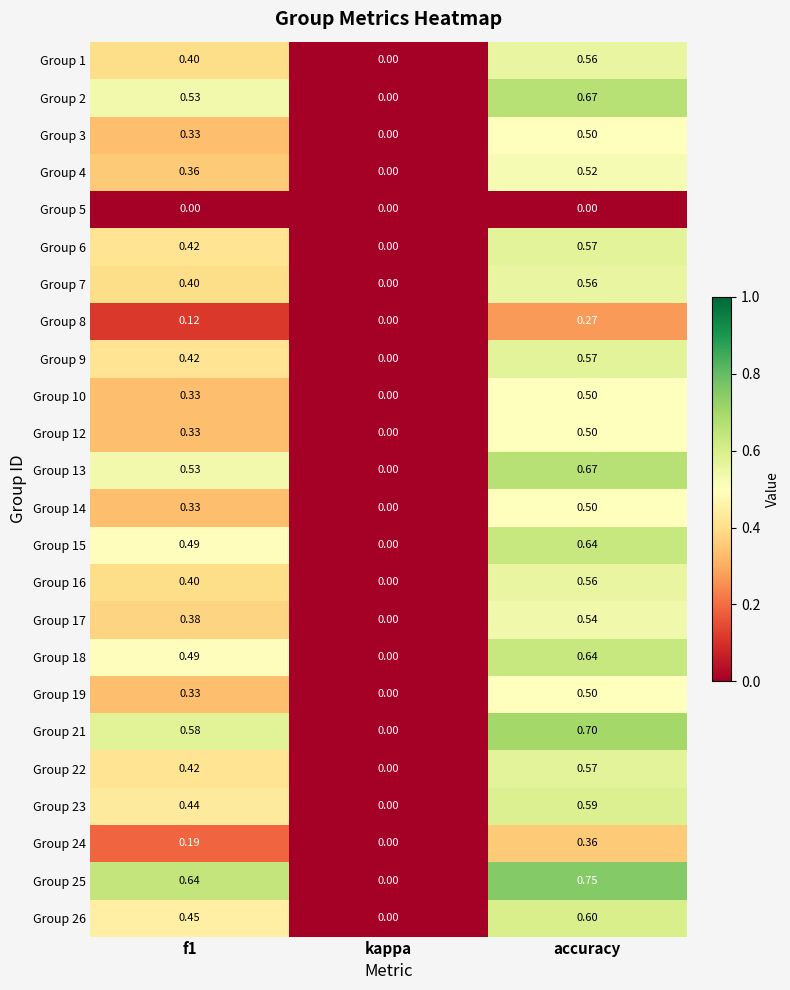

Where is Group 12 nearest to the value 0?

kappa